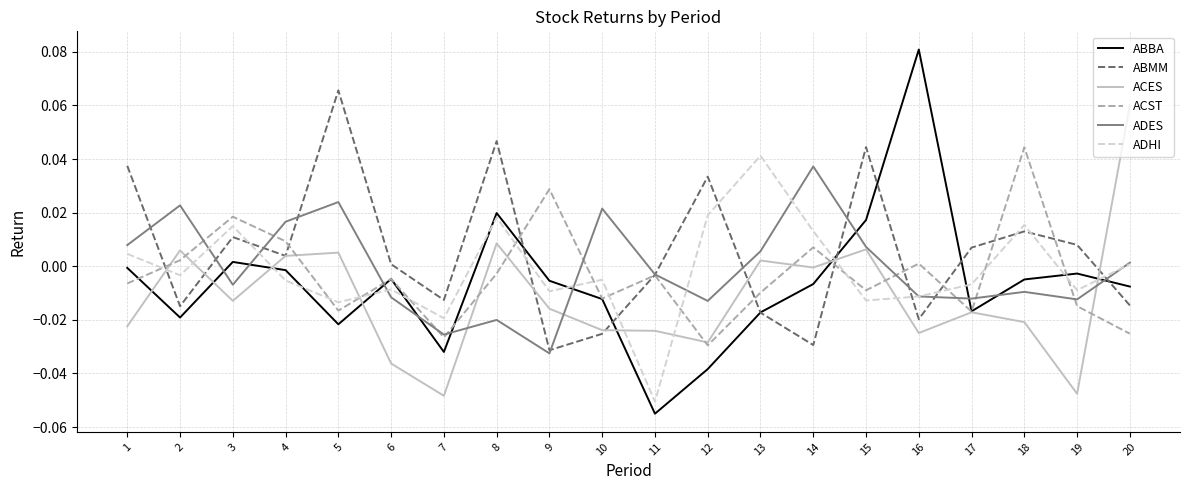

Where is the first local minimum for ACES?

3